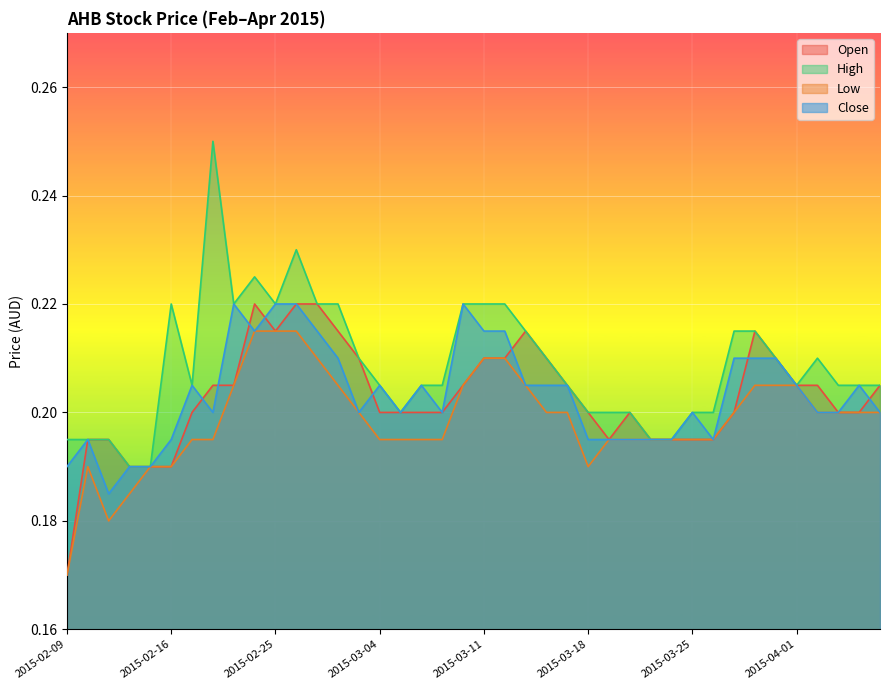

What is the value of the low point at the 3rd from the left?

0.2